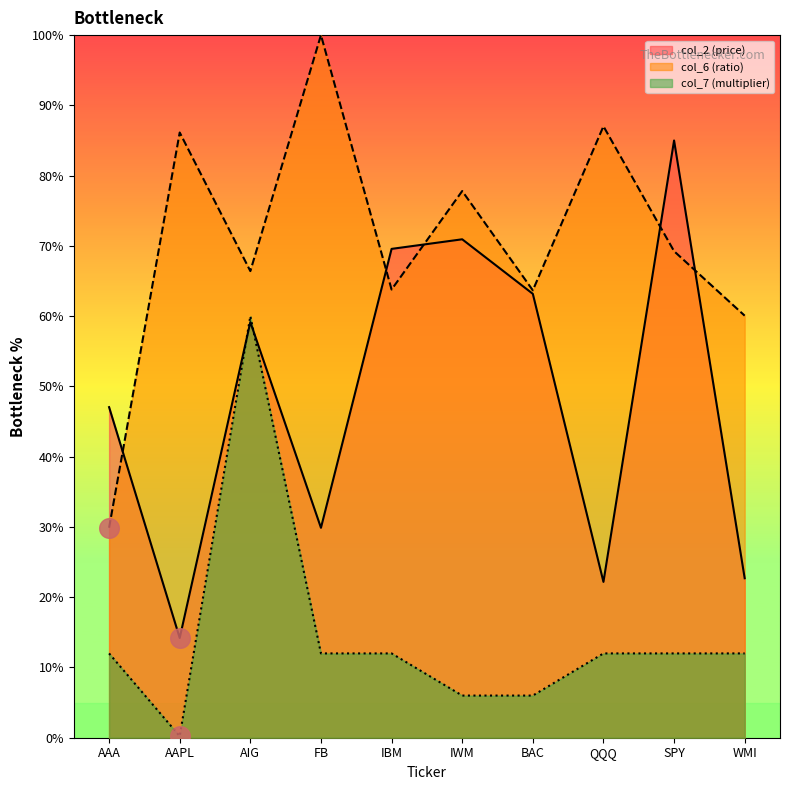

Is the value of col_6 at FB greater than the value of col_2 at AAPL?

Yes